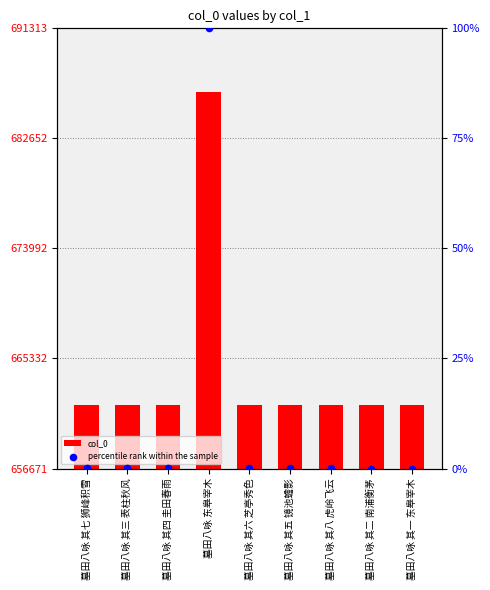

Is the value of percentile rank within the sample at 墓田八咏 其七 狮峰积雪 greater than the value of col_0 at 墓田八咏 其一 东皋宰木?

No